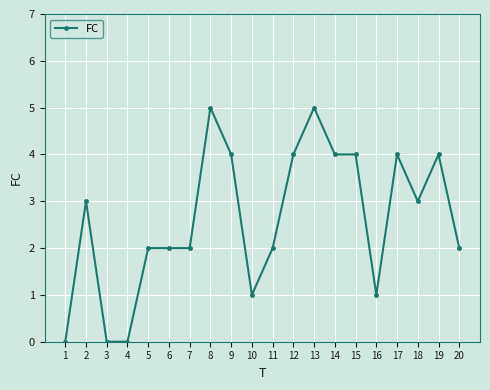

What is the value of the 13th point from the left?

5